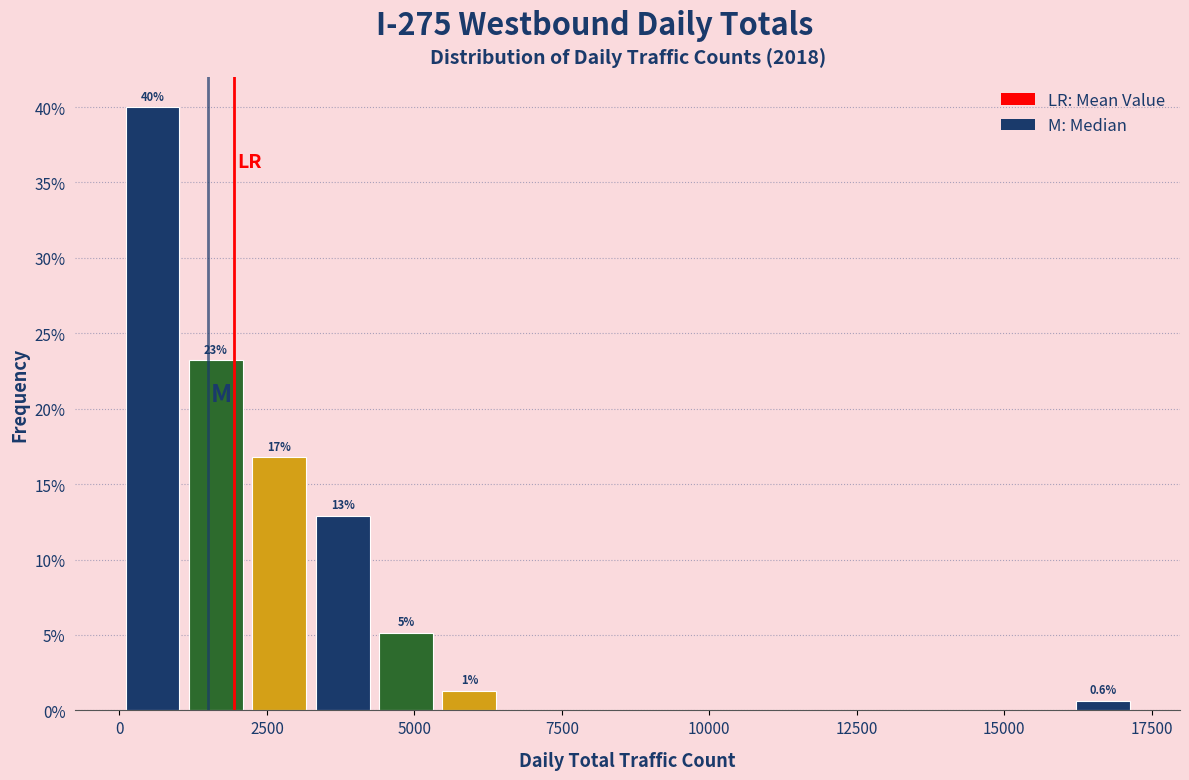

Around what value on the x-axis is the tallest bar? Give the approximate position of its centre, as read against the axis.

500